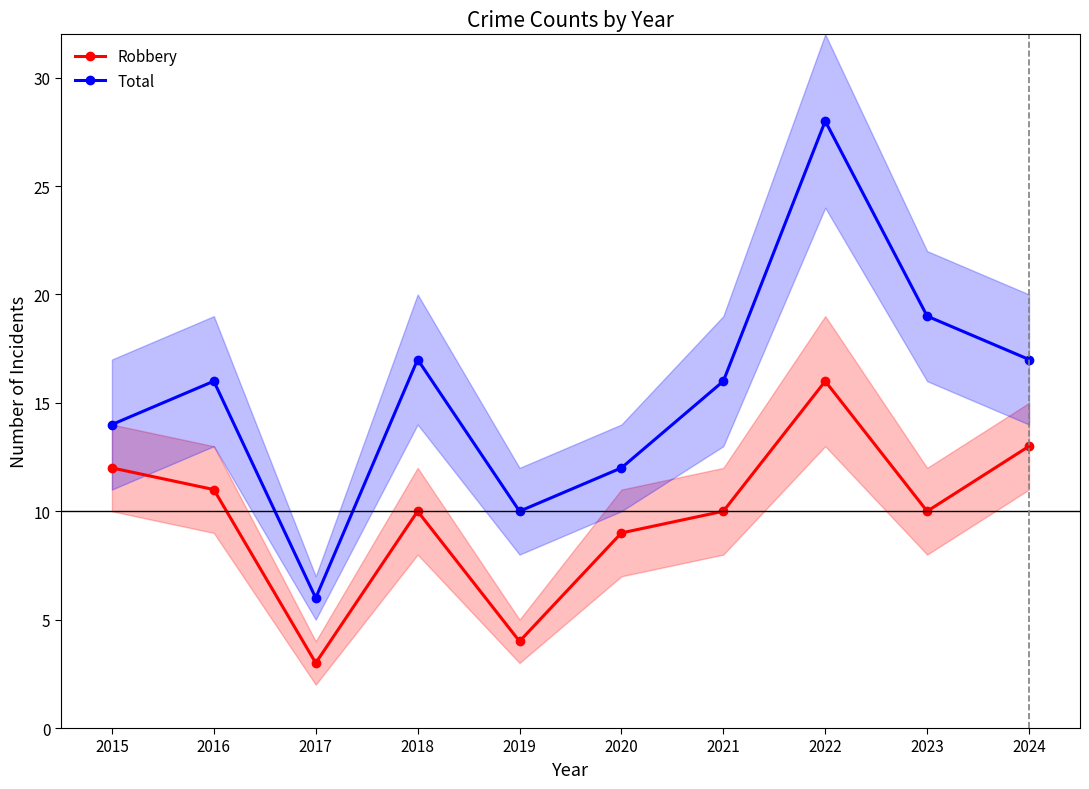

Between 2018 and 2020, which series saw the biggest shift?

Total